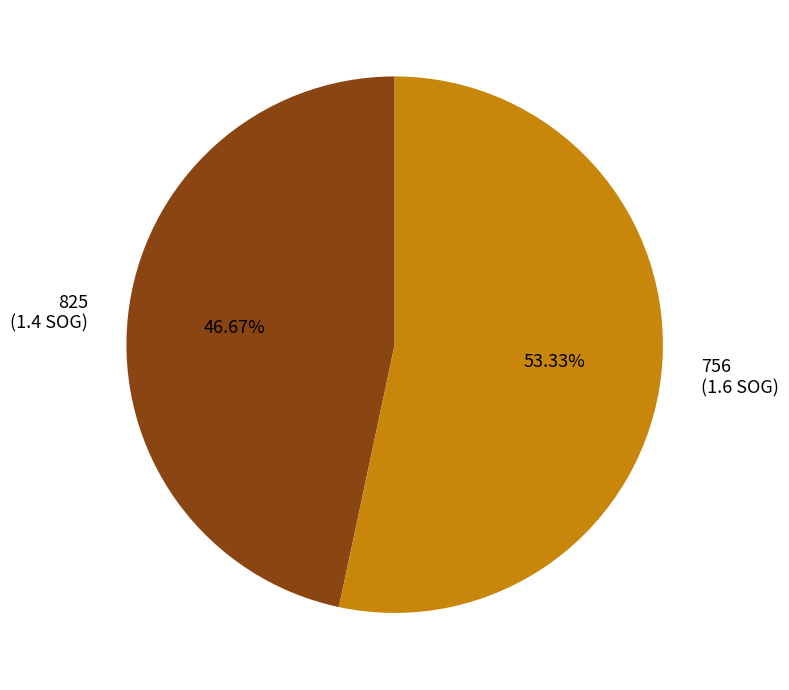

Does 825 account for over 50% of the chart?

No